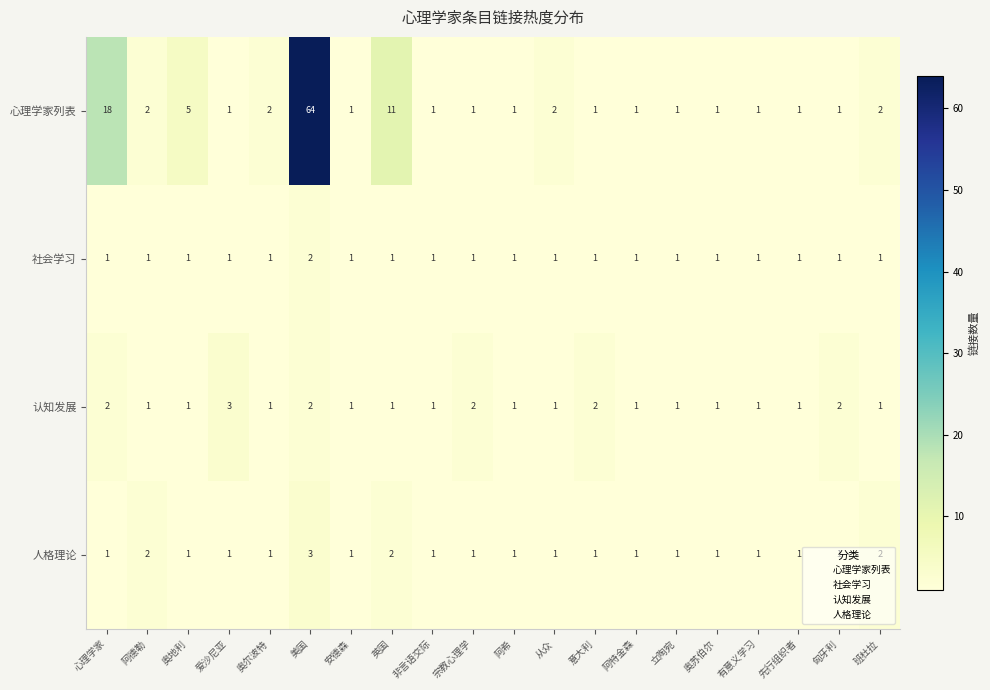

The 人格理论 series shows 2 at 宗教心理学. True or false?

False